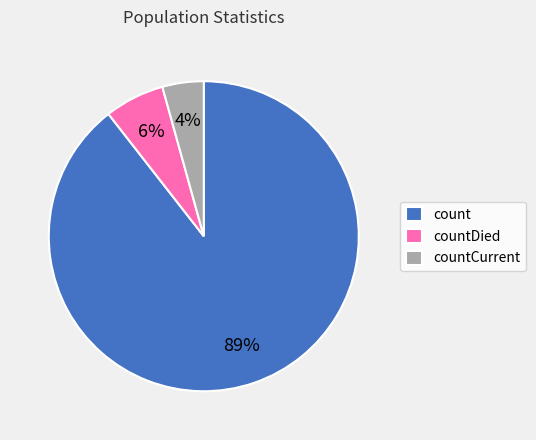

Is there any slice that represents more than half of the pie?

Yes